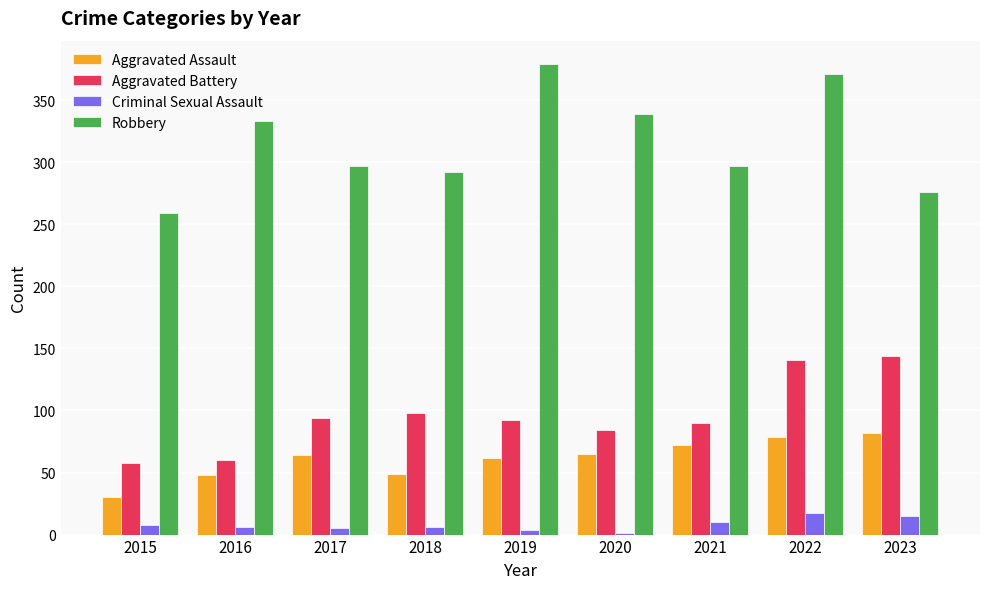

What is the sum of the Criminal Sexual Assault values at 2015 and 2022?

25